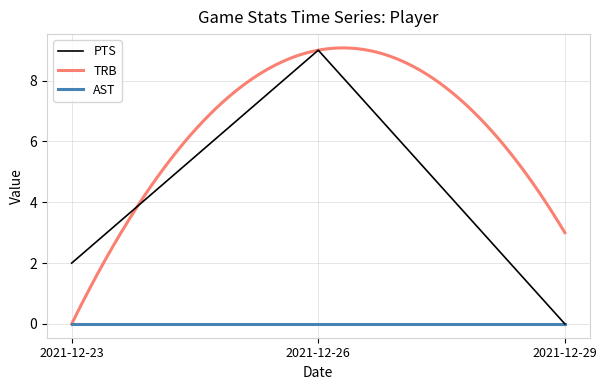

Reading left to right, list all the values displayed in this chart.

PTS: 2	9	0
TRB: 0	9	3
AST: 0	0	0